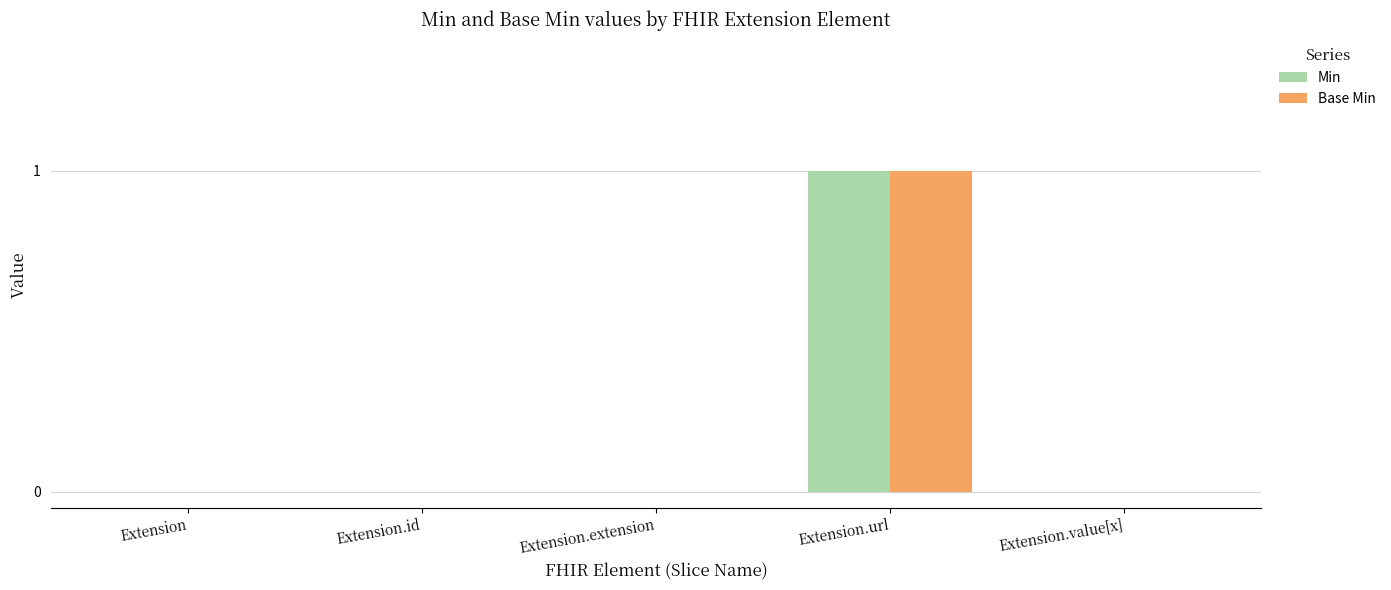

Count the Min values in the range 0 to 1.

5